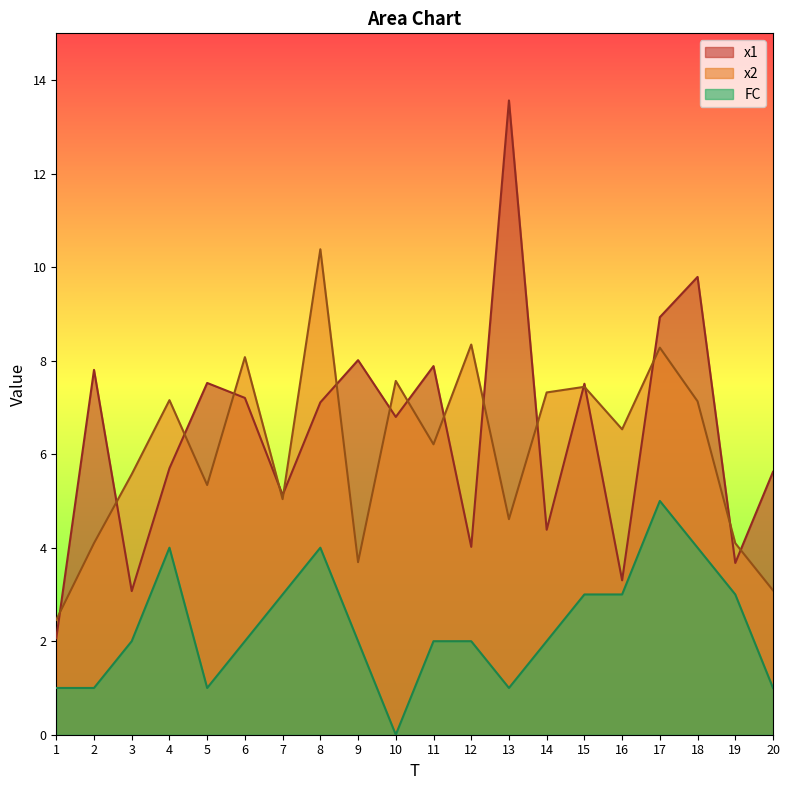

What is the difference between the maximum and minimum values in the x2 series?

7.9